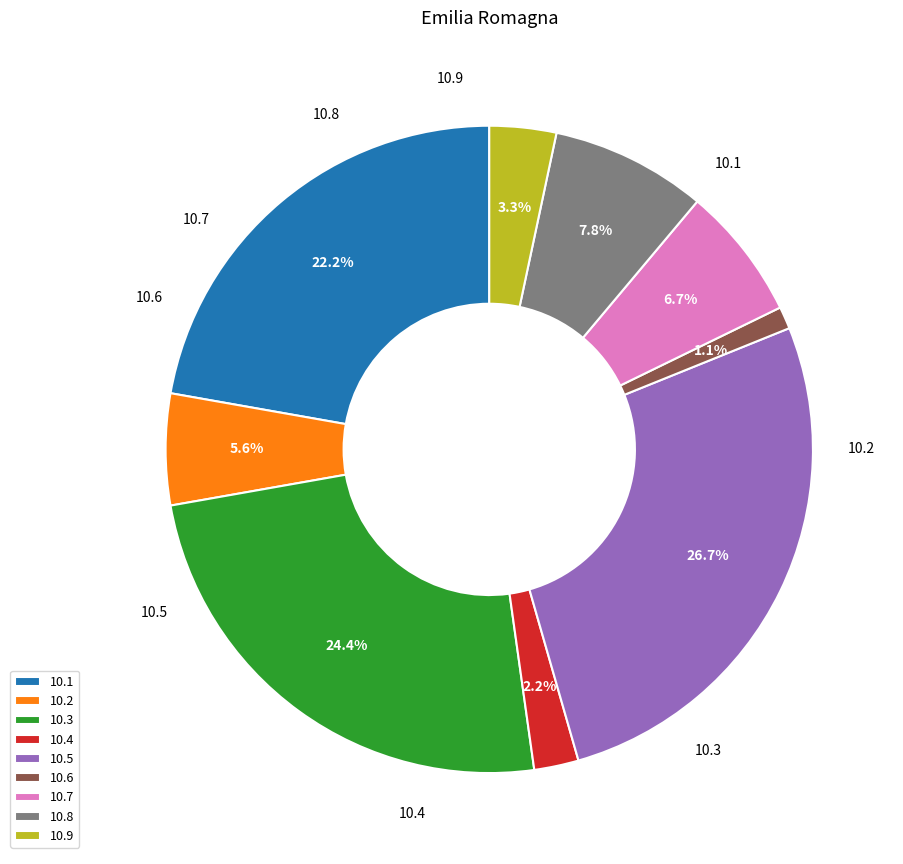

Rank the categories by value from highest to lowest.

10.5, 10.3, 10.1, 10.8, 10.7, 10.2, 10.9, 10.4, 10.6